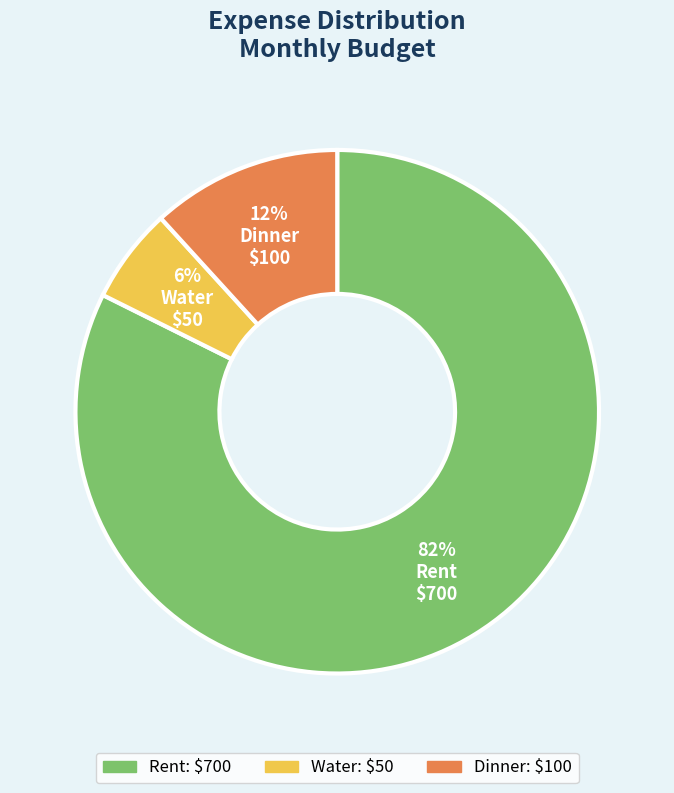

To the nearest percent, what portion does Dinner represent?

12%